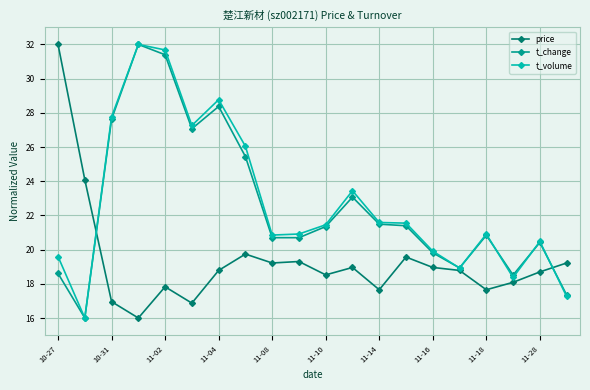

True or false: t_volume has more than 2 interior local peaks.

True